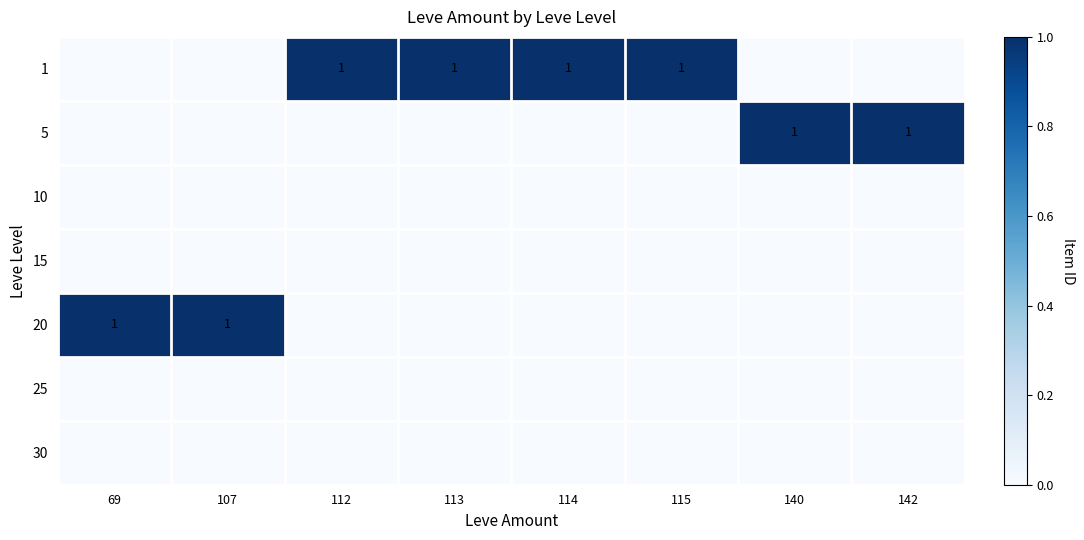

The value of 5 at 140 is 2. True or false?

False